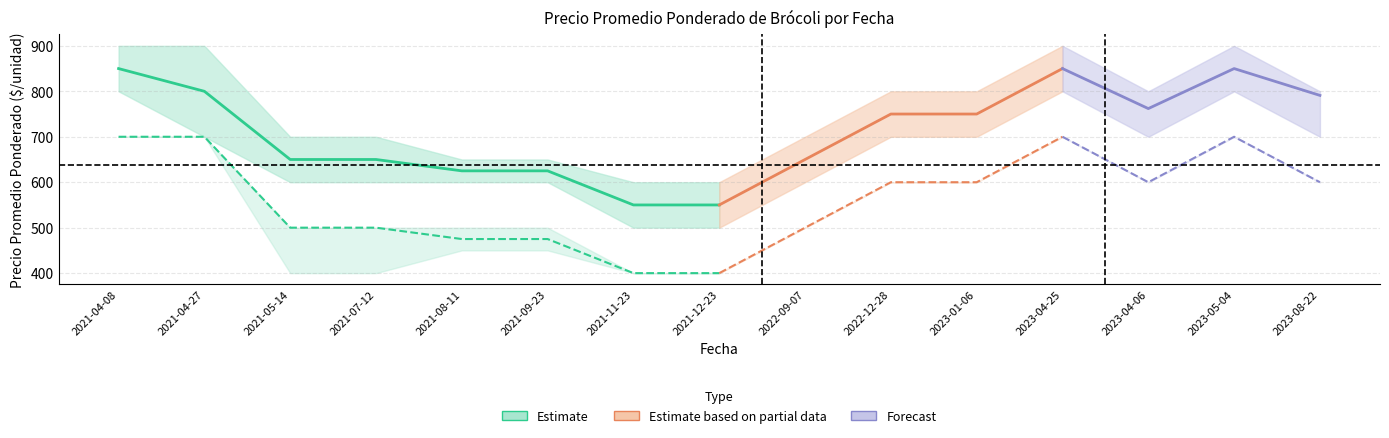

At which label does Primera_mean first exceed 750?

2021-04-08